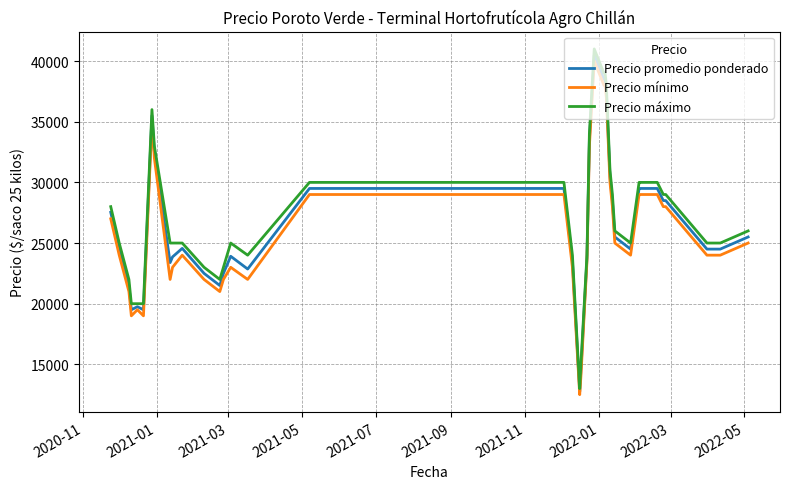

What are all the series names shown in the legend?

Precio promedio ponderado, Precio mínimo, Precio máximo